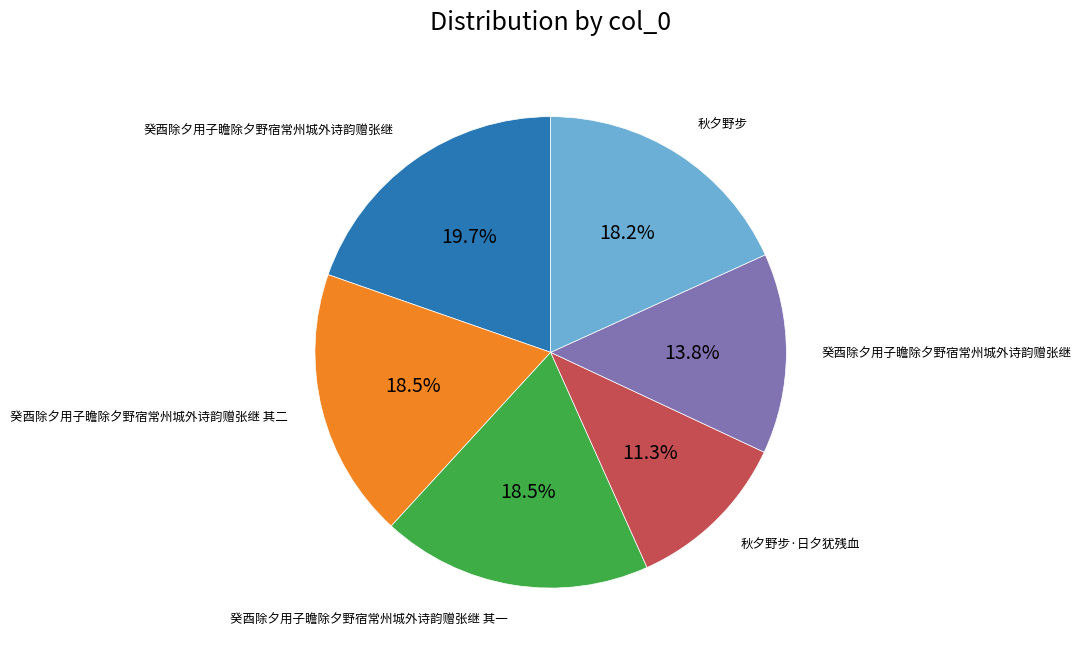

To the nearest percent, what is the average slice percentage?

17%